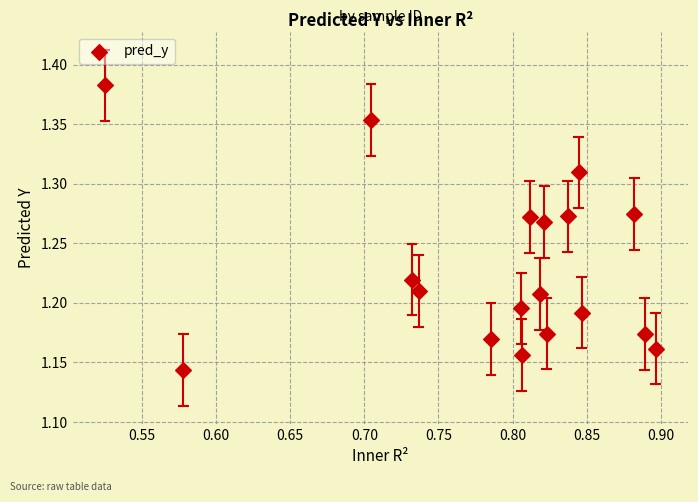

What is the range of X values (max minus min)?

0.4